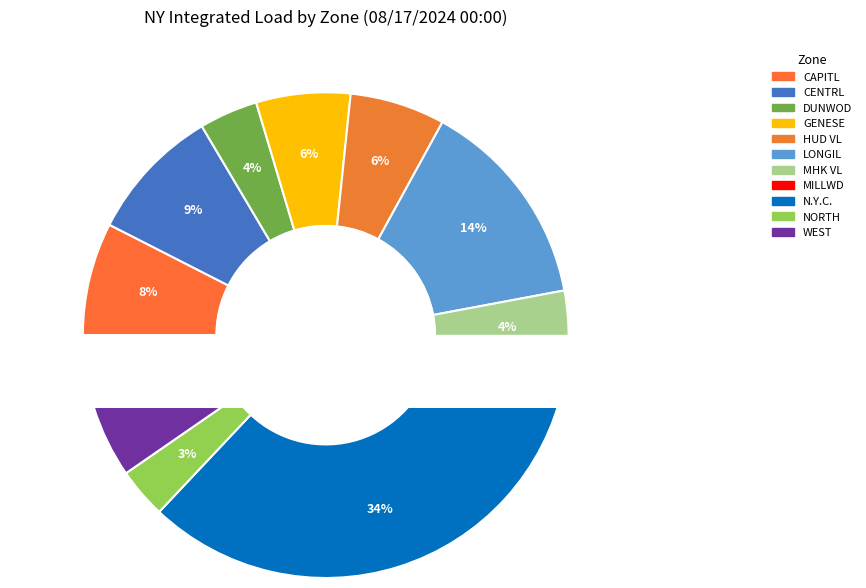

To the nearest percent, what is the combined percentage of CAPITL and HUD VL?

14%